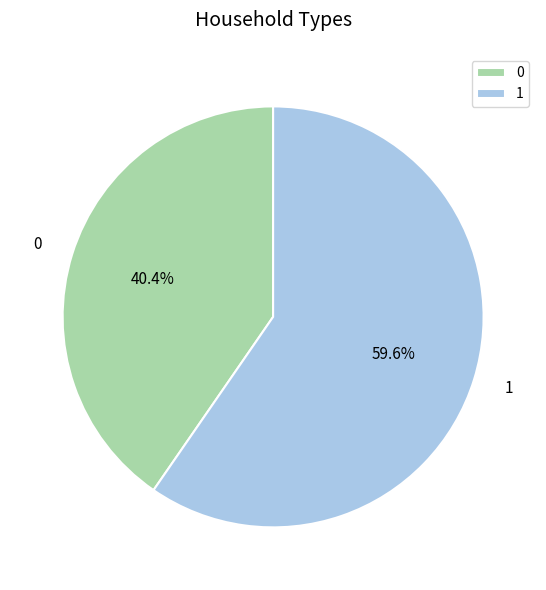

Combined, do 0 and 1 account for over 50%?

Yes